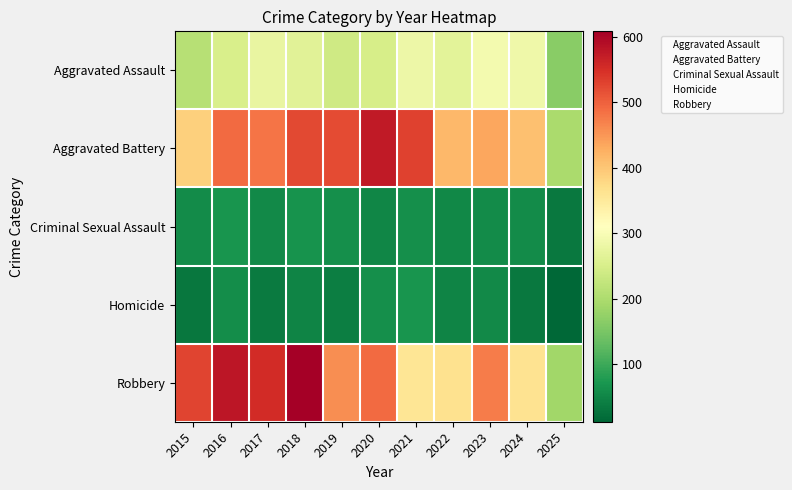

What is the difference between the highest and lowest values at 2021?

531